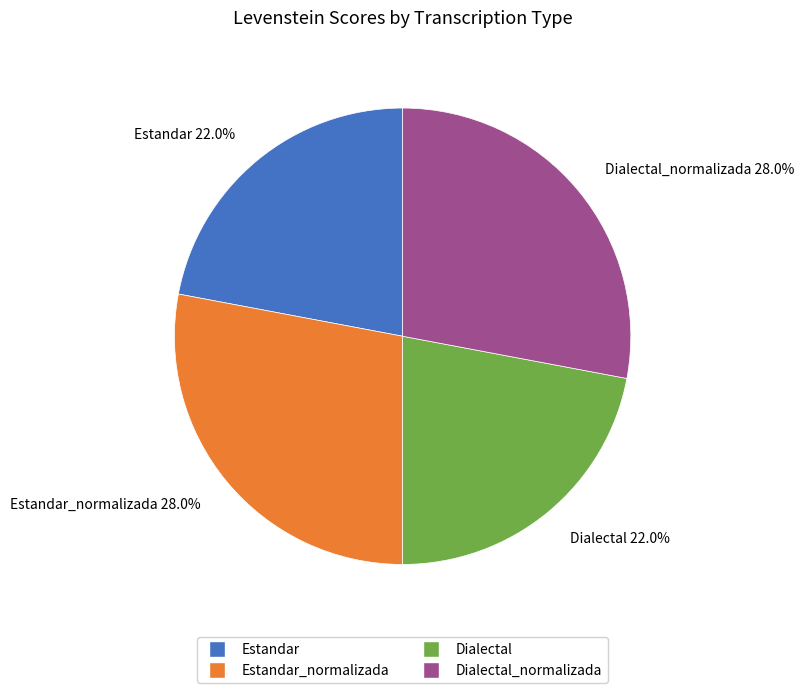

Is there any slice that represents more than half of the pie?

No